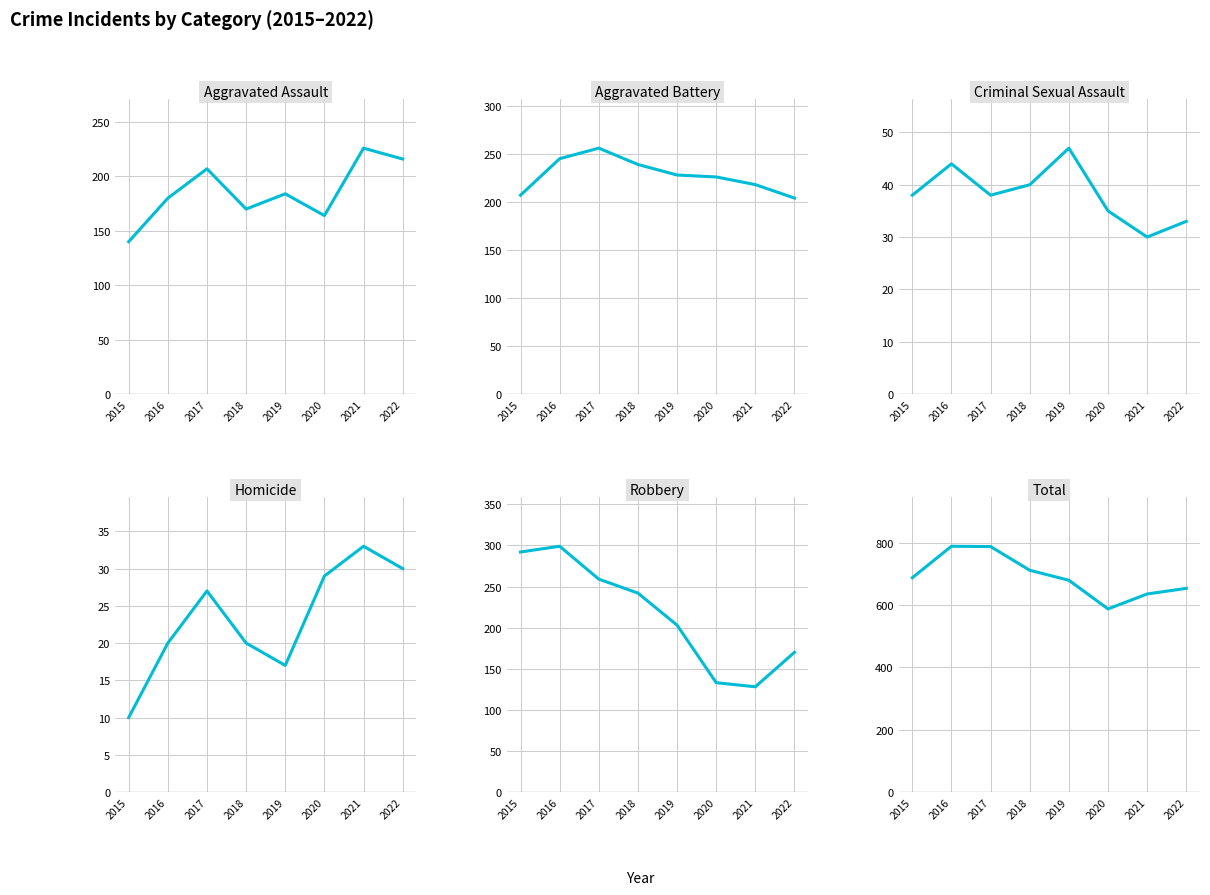

Which category has the lowest value in the Aggravated Assault series?

2015